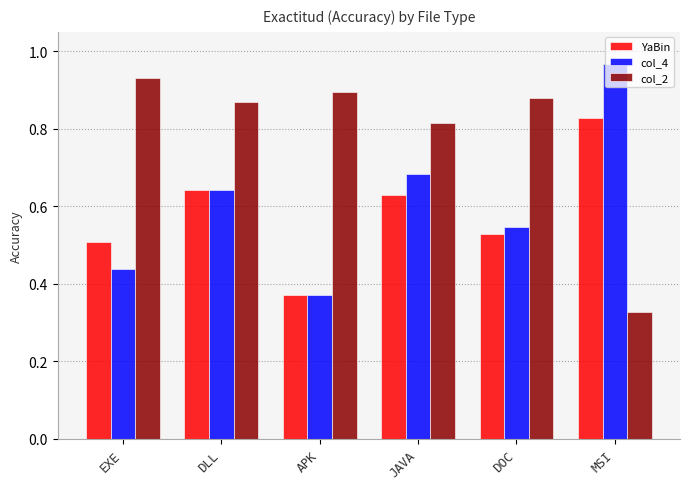

At which category does the chart reach its peak across all series?

MSI